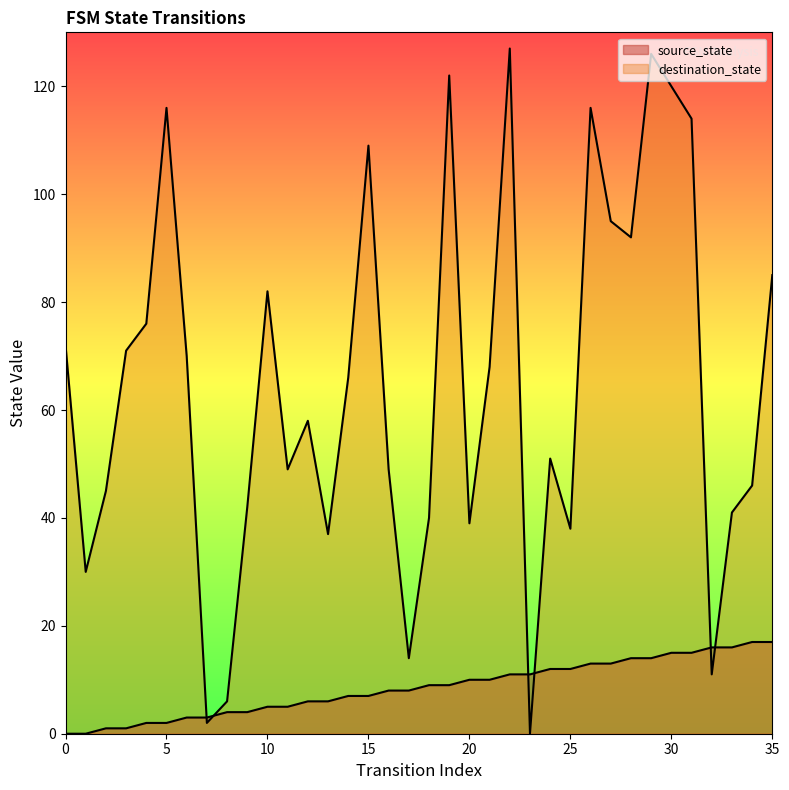

What is the difference between the maximum and minimum values in the destination_state series?

127